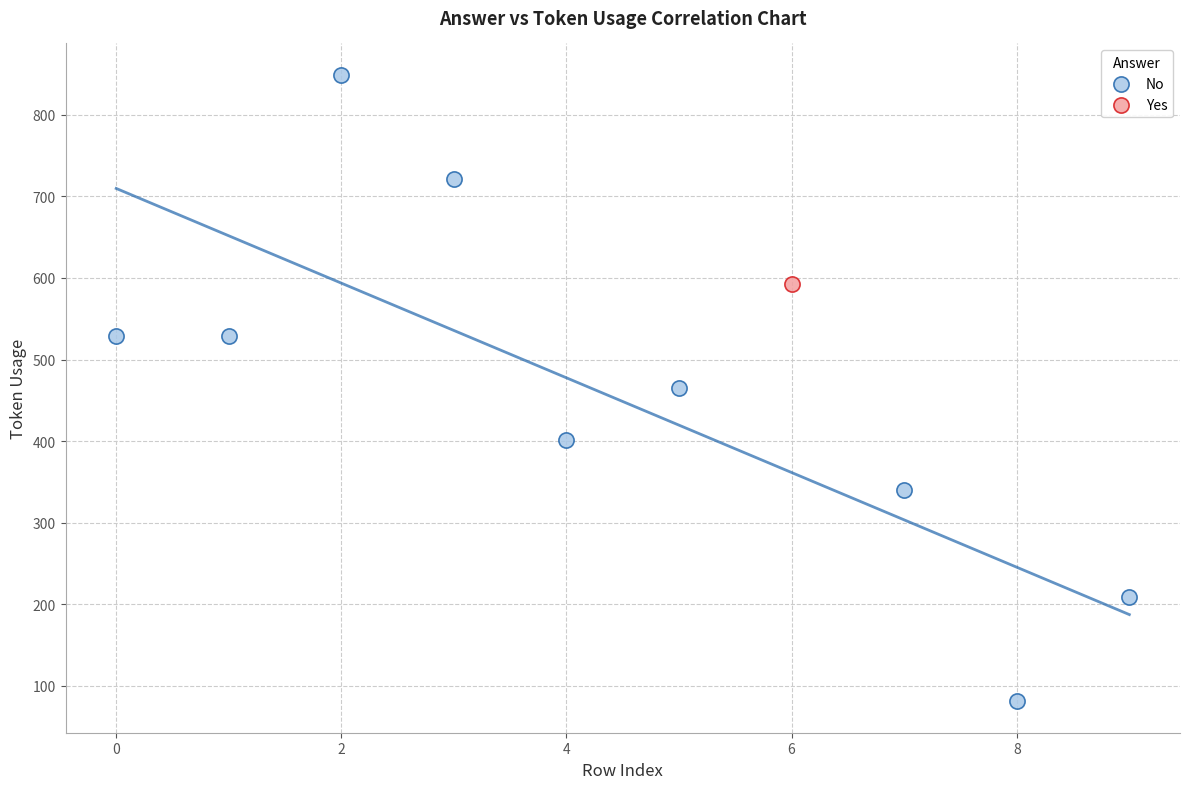

What are all the series names shown in the legend?

No, Yes